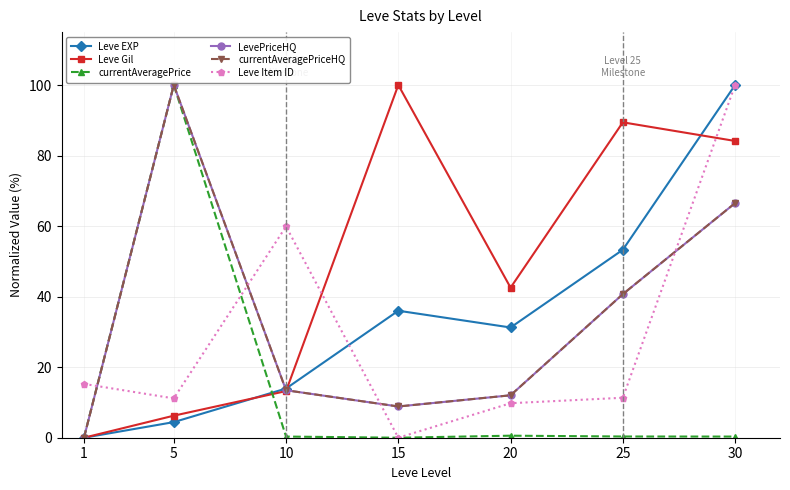

At which category does the chart reach its peak across all series?

30